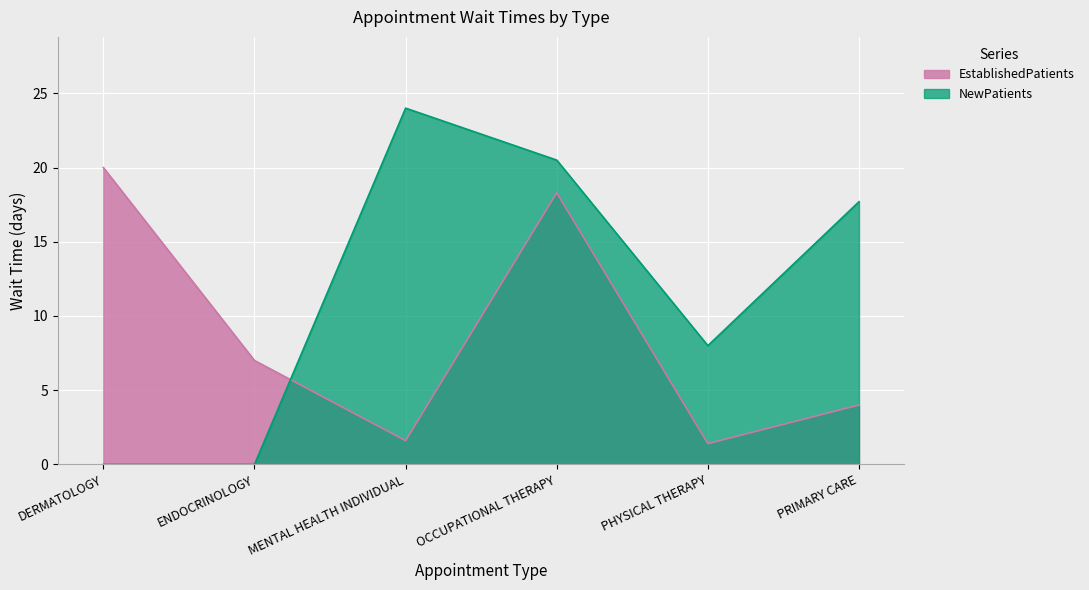

Between PRIMARY CARE and DERMATOLOGY, which is larger?

DERMATOLOGY